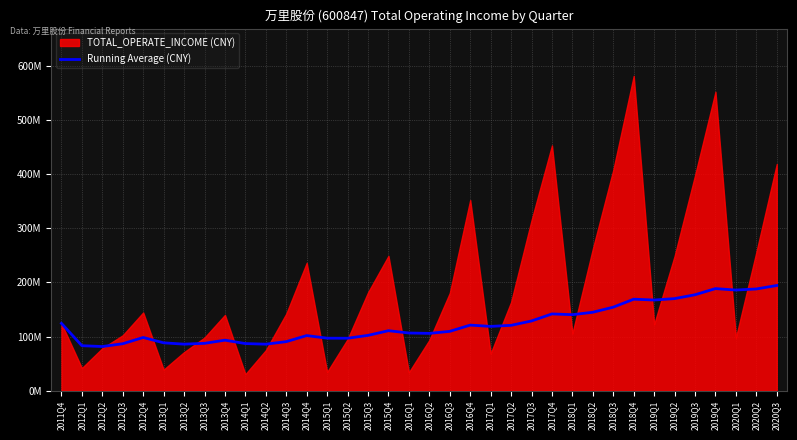

What is the label of the 30th point from the left?

2019Q1